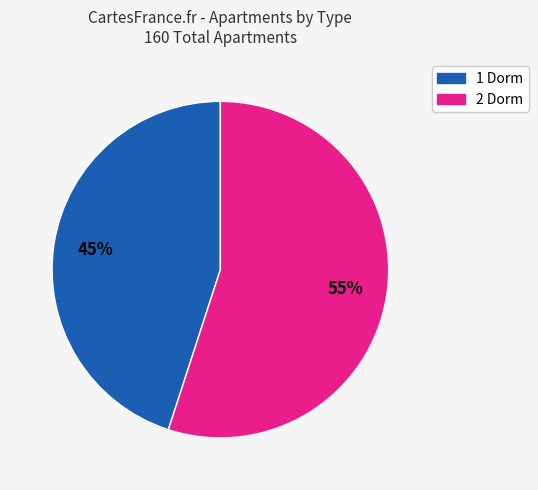

Is there any slice that represents more than half of the pie?

Yes